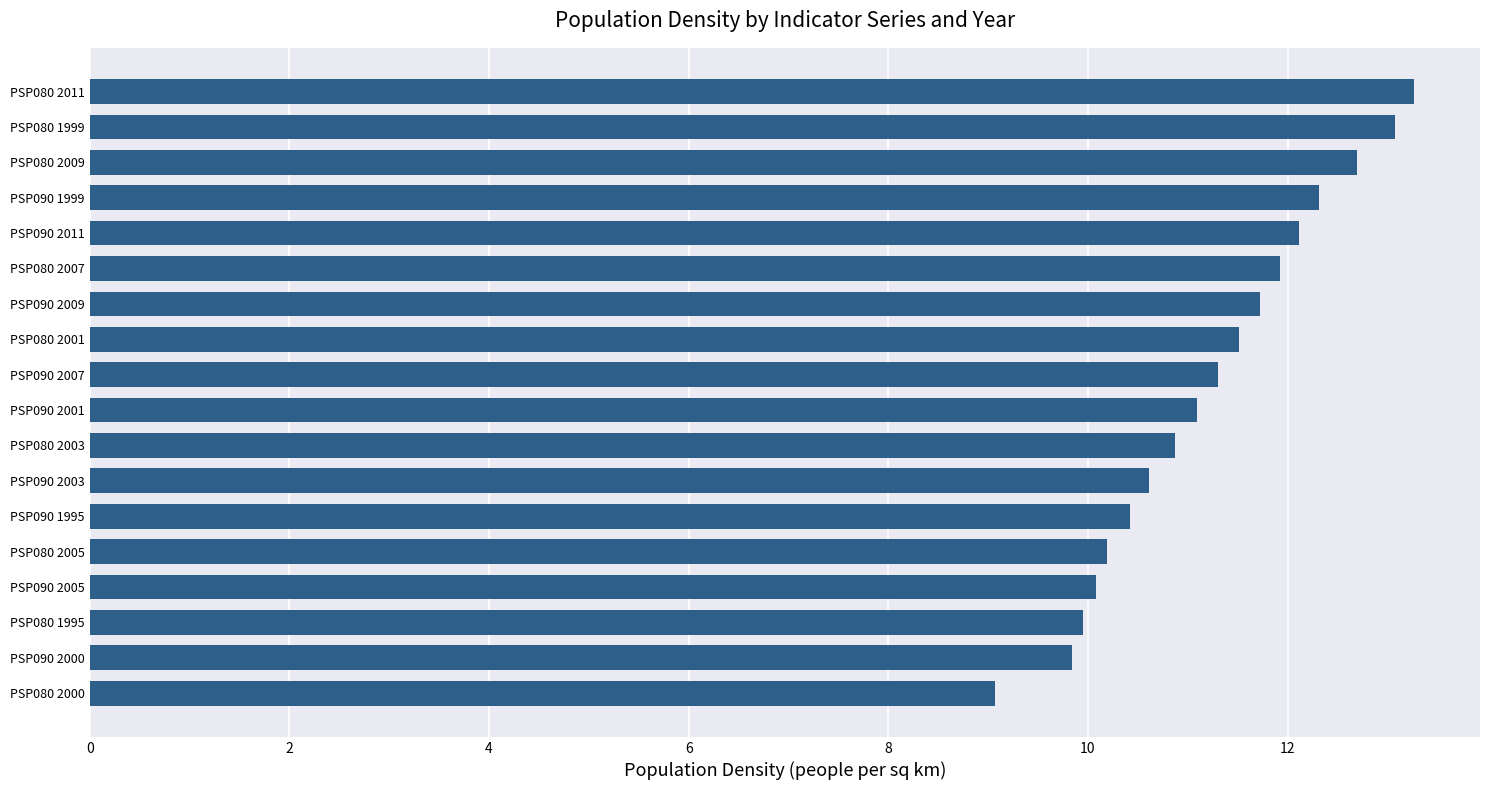

How many series are shown in this chart?

1